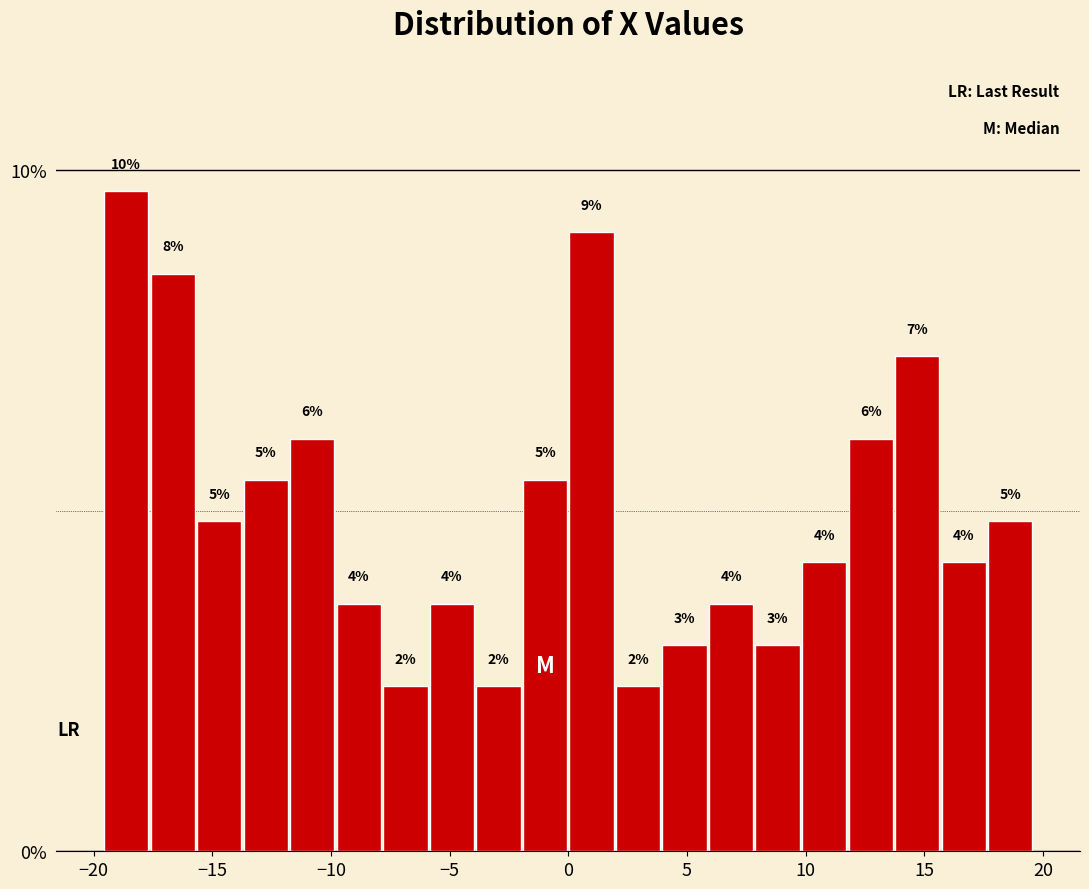

Read against the x-axis, roughly where is the centre of the tallest bar?

-18.5